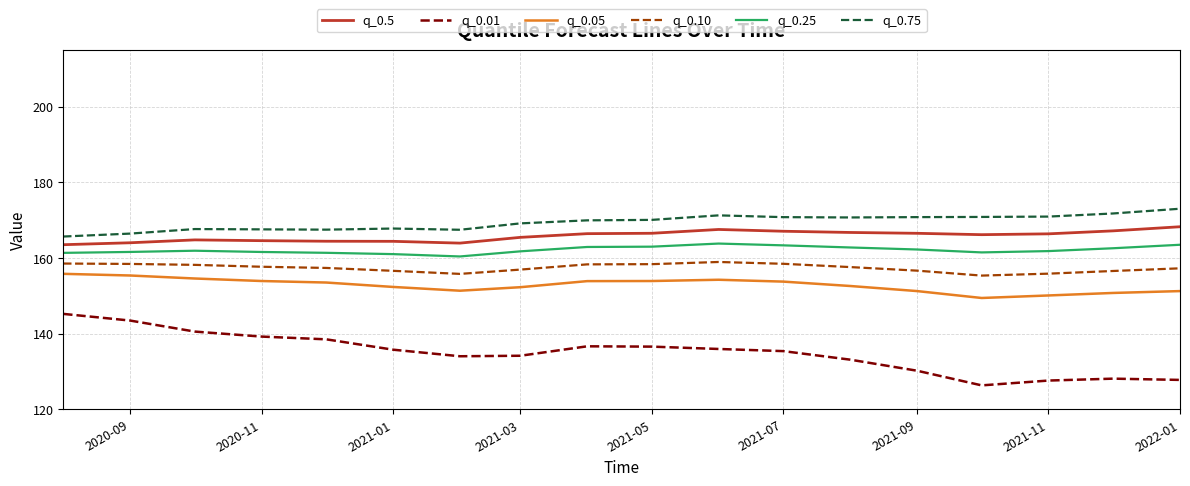

True or false: q_0.10 and q_0.25 intersect in this chart.

False